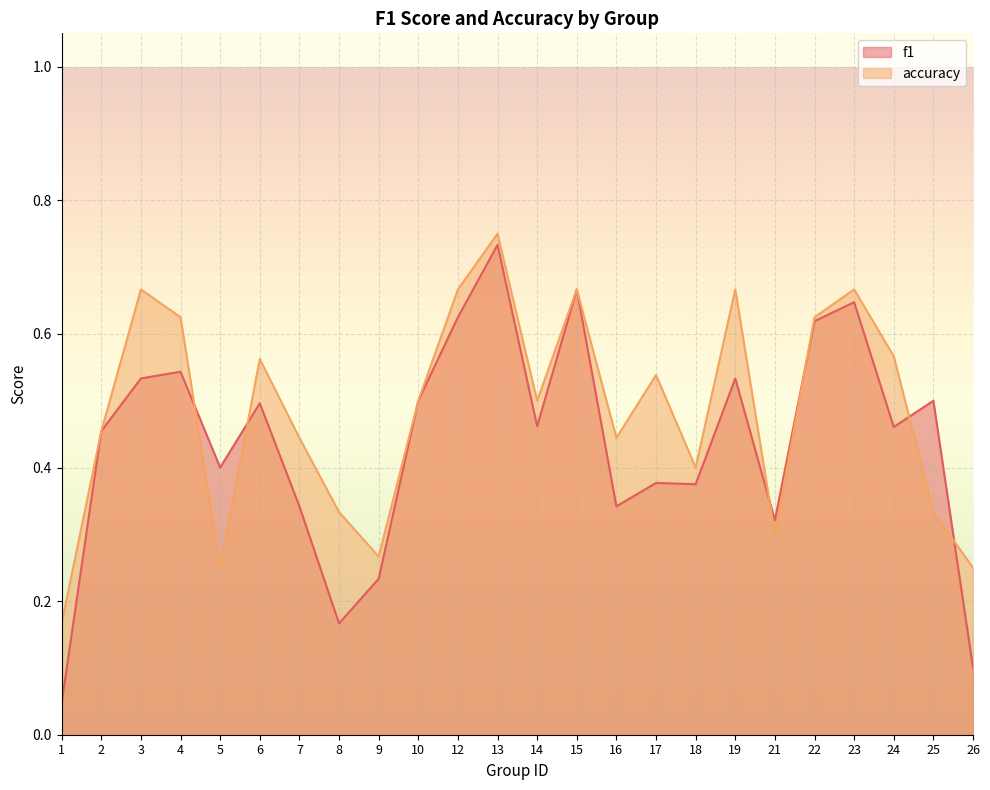

Reading left to right, what are all the values shown in this chart?

f1: 1=0.0	2=0.5	3=0.5	4=0.5	5=0.4	6=0.5	7=0.3	8=0.2	9=0.2	10=0.5	12=0.6	13=0.7	14=0.5	15=0.7	16=0.3	17=0.4	18=0.4	19=0.5	21=0.3	22=0.6	23=0.6	24=0.5	25=0.5	26=0.1
accuracy: 1=0.2	2=0.5	3=0.7	4=0.6	5=0.2	6=0.6	7=0.4	8=0.3	9=0.3	10=0.5	12=0.7	13=0.8	14=0.5	15=0.7	16=0.4	17=0.5	18=0.4	19=0.7	21=0.3	22=0.6	23=0.7	24=0.6	25=0.3	26=0.2